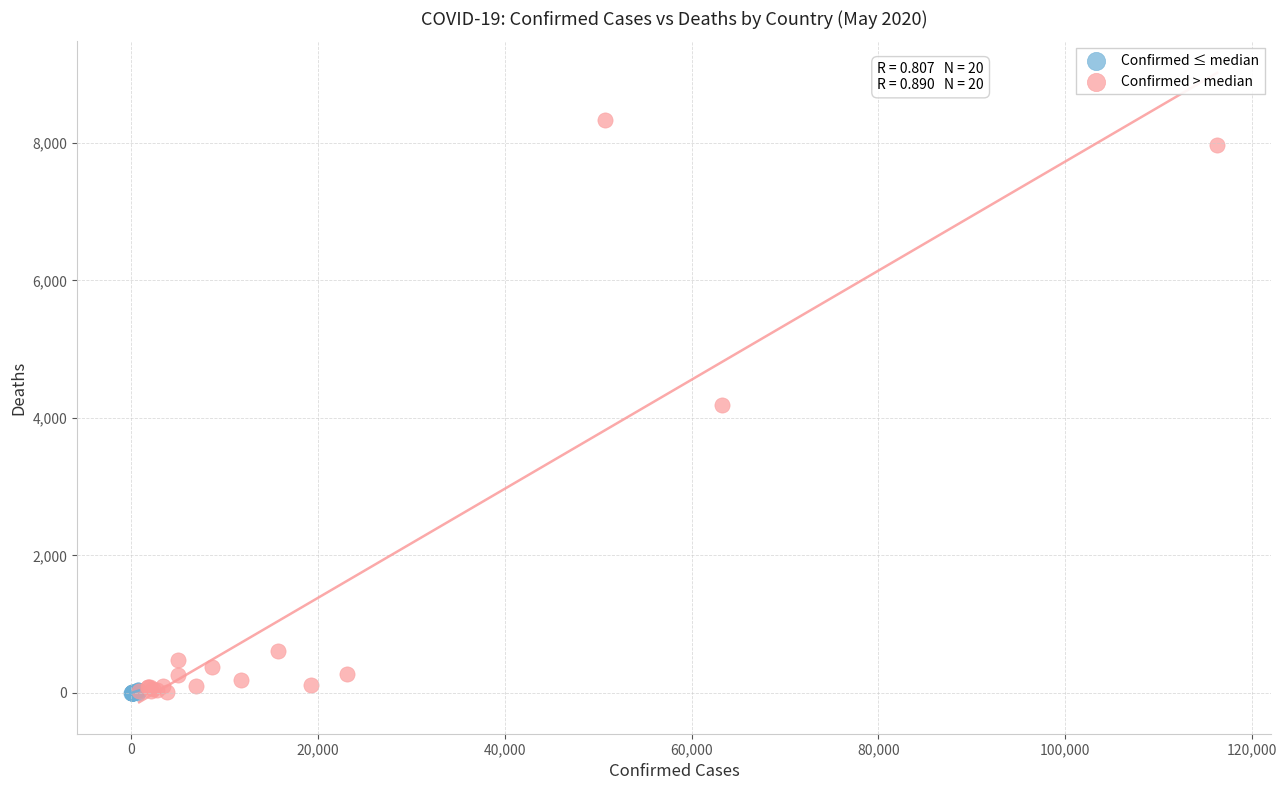

Which series has the widest spread of Y values?

Confirmed > median